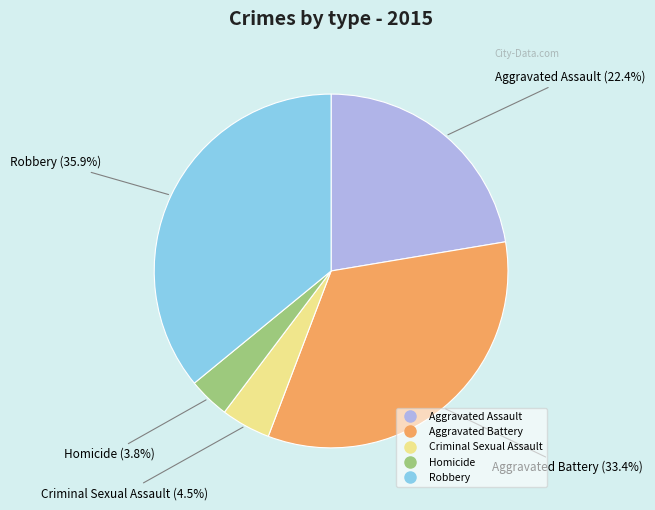

To the nearest percent, what percentage of the pie is Aggravated Assault?

22%